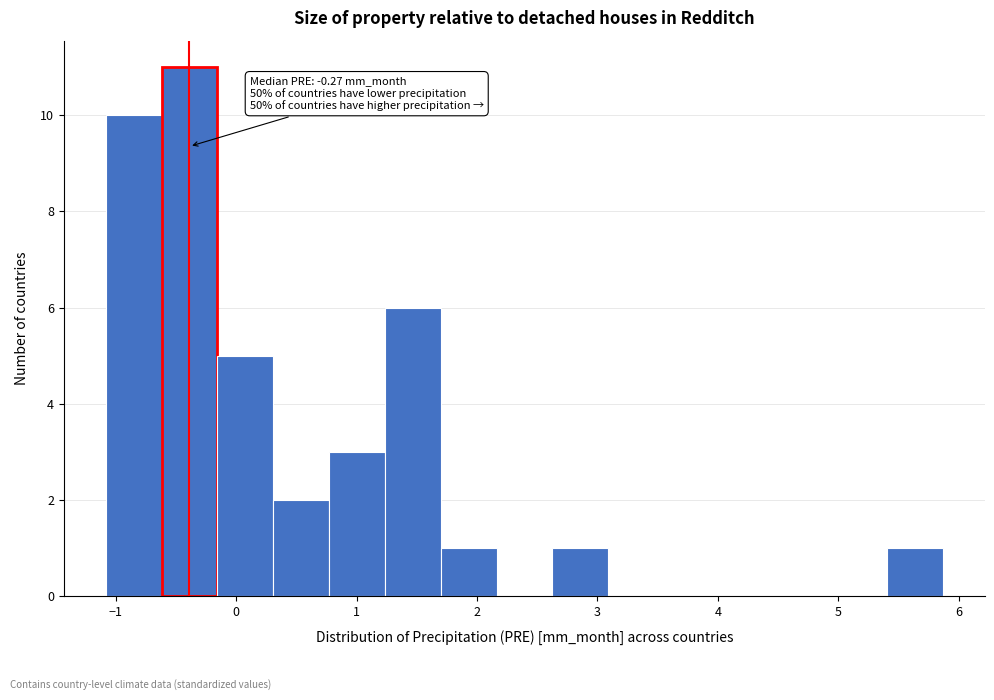

Which range on the x-axis has the tallest bar?

-0.6 to -0.2